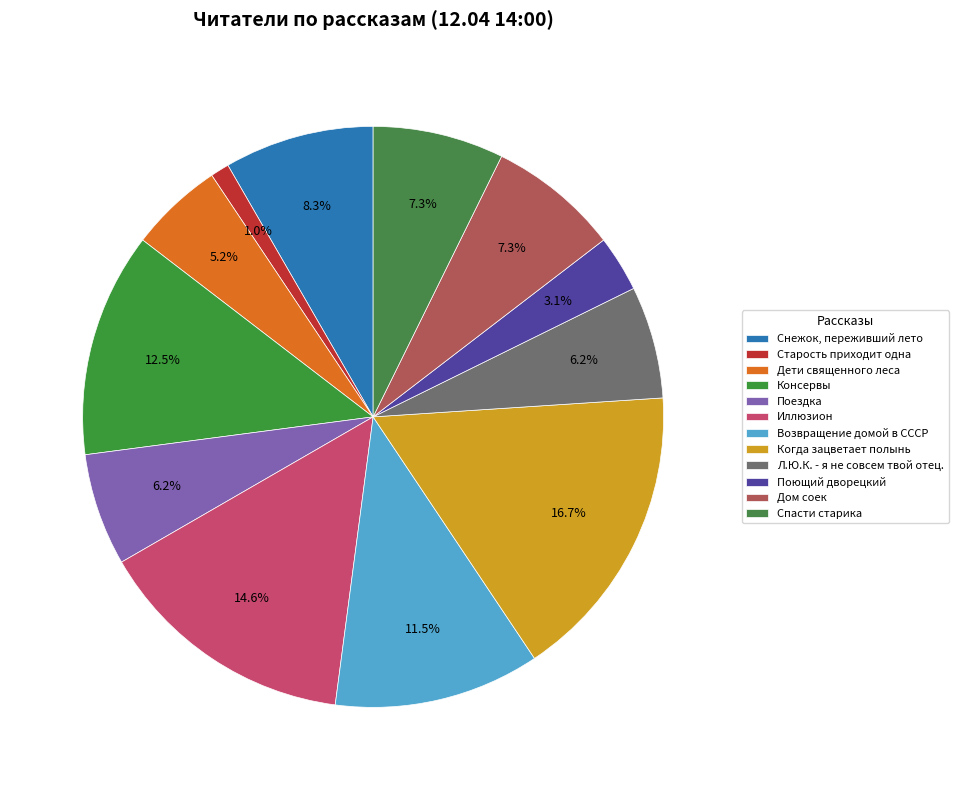

How much of the chart is everything except Консервы?

87.5%